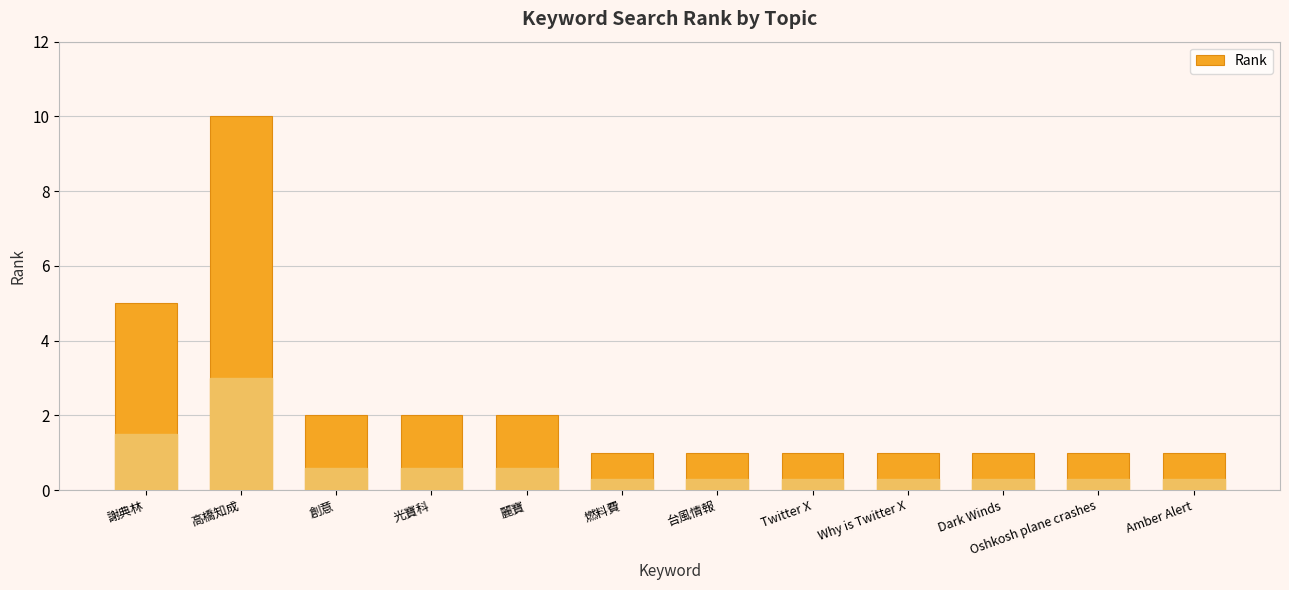

What is the average value?

2